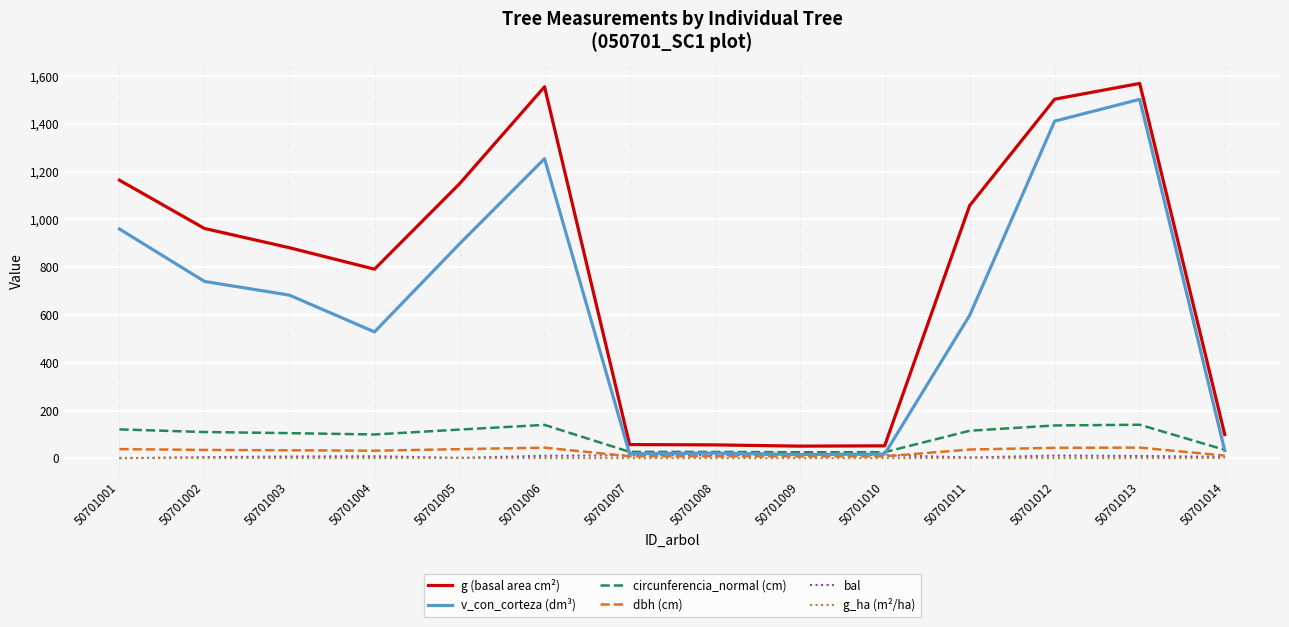

The bal series shows 12.1 at 50701007. True or false?

True